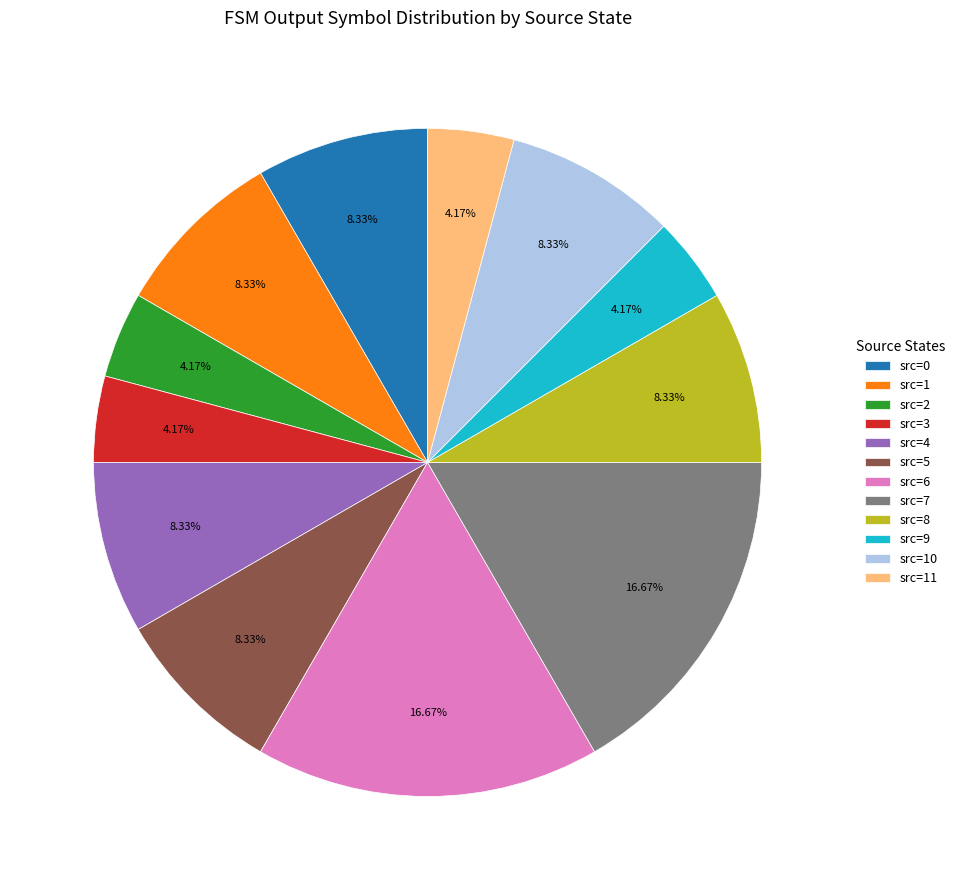

What is the ratio of the value at src=2 to the value at src=11?

1.0